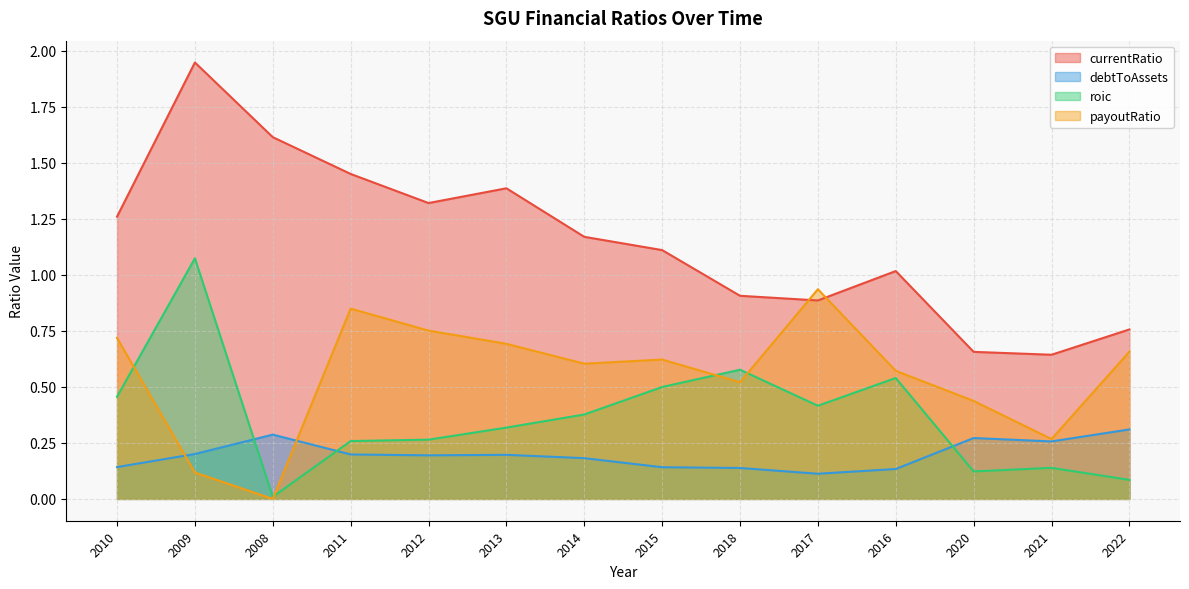

Which category has the lowest value in the roic series?

2008